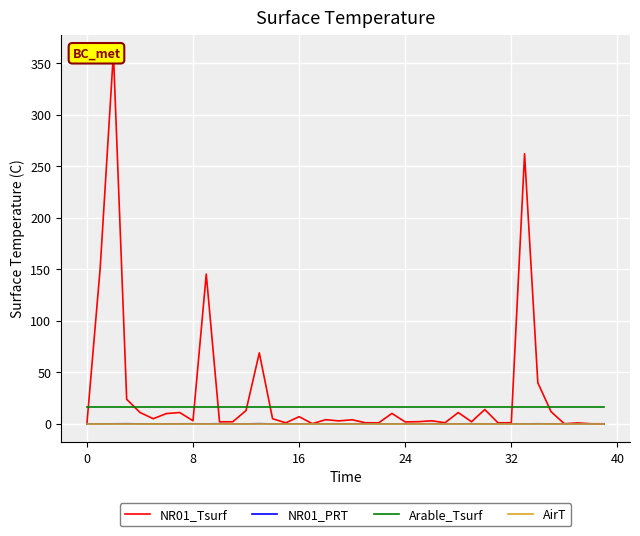

True or false: Arable_Tsurf and AirT cross at least once.

False